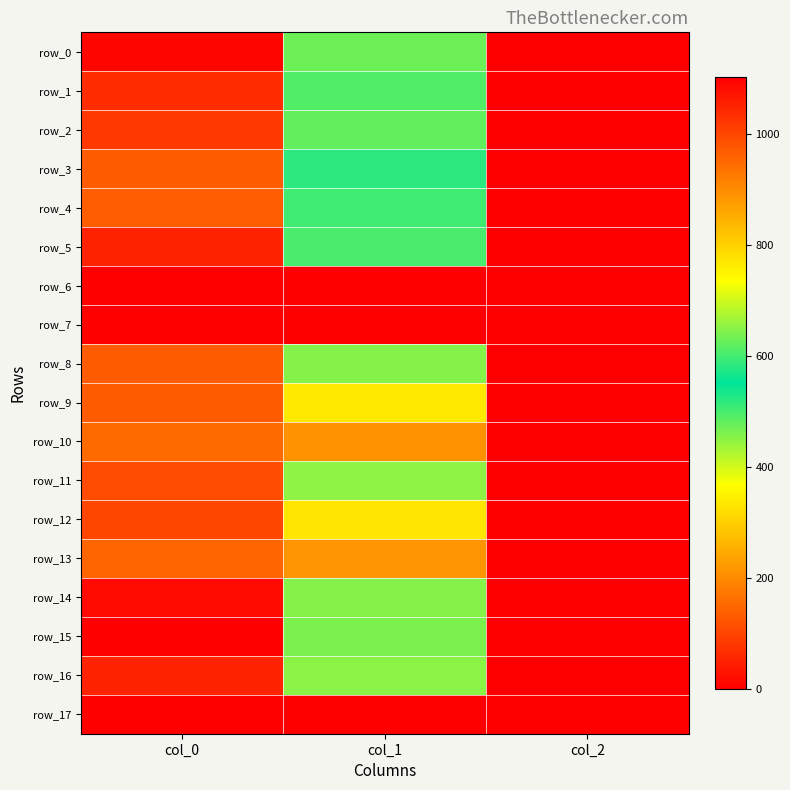

At which label does row_13 reach its minimum?

col_2